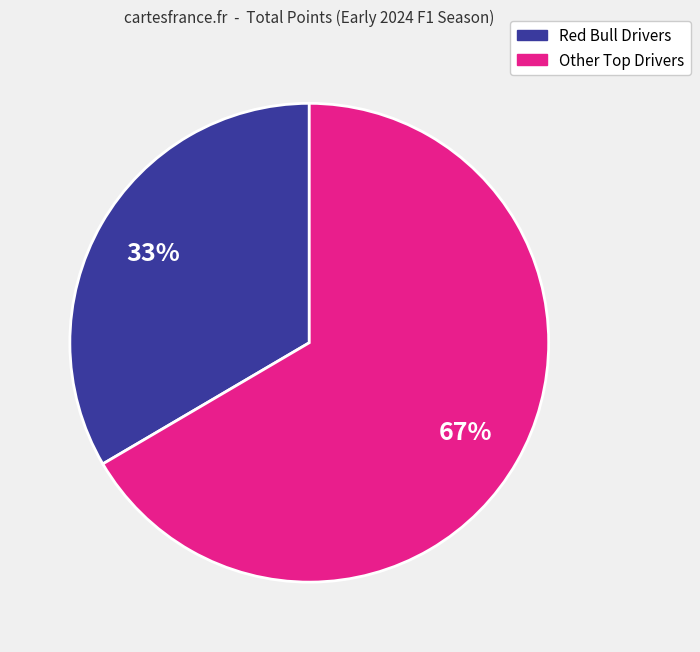

To the nearest percent, what is the average slice percentage?

50%